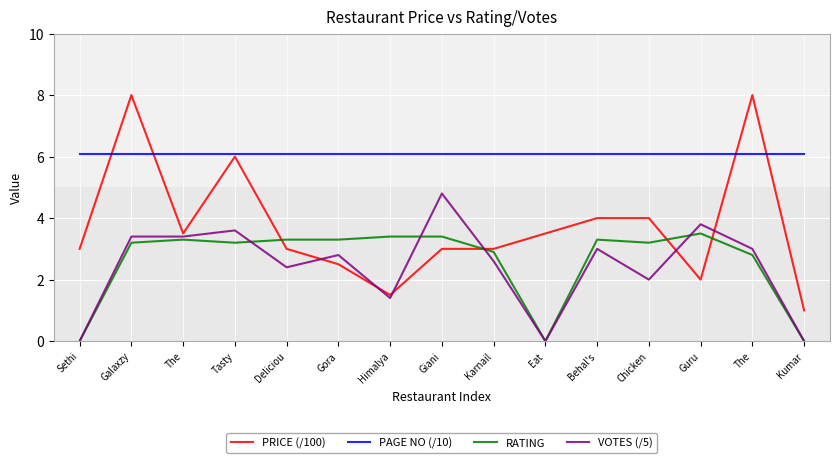

What is the difference between the maximum and minimum values in the PRICE (/100) series?

7.0